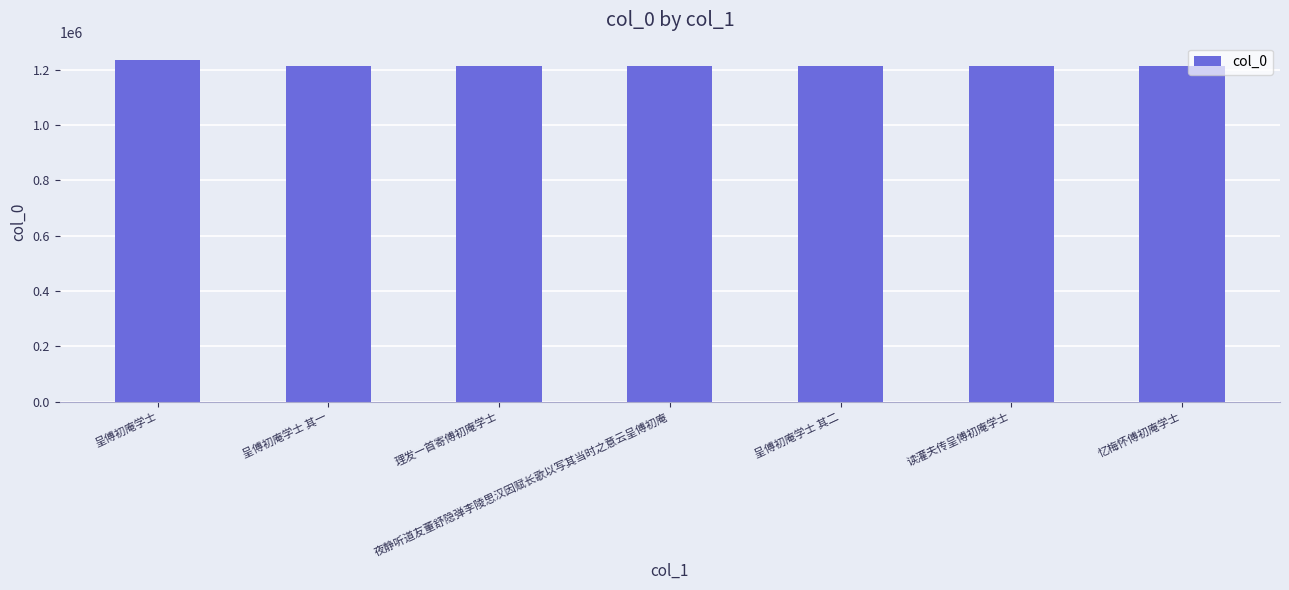

What is the change in value from 夜静听道友董舒隐弹李陵思汉因赋长歌以写其当时之意云呈傅初庵 to 呈傅初庵学士 其二?

-53